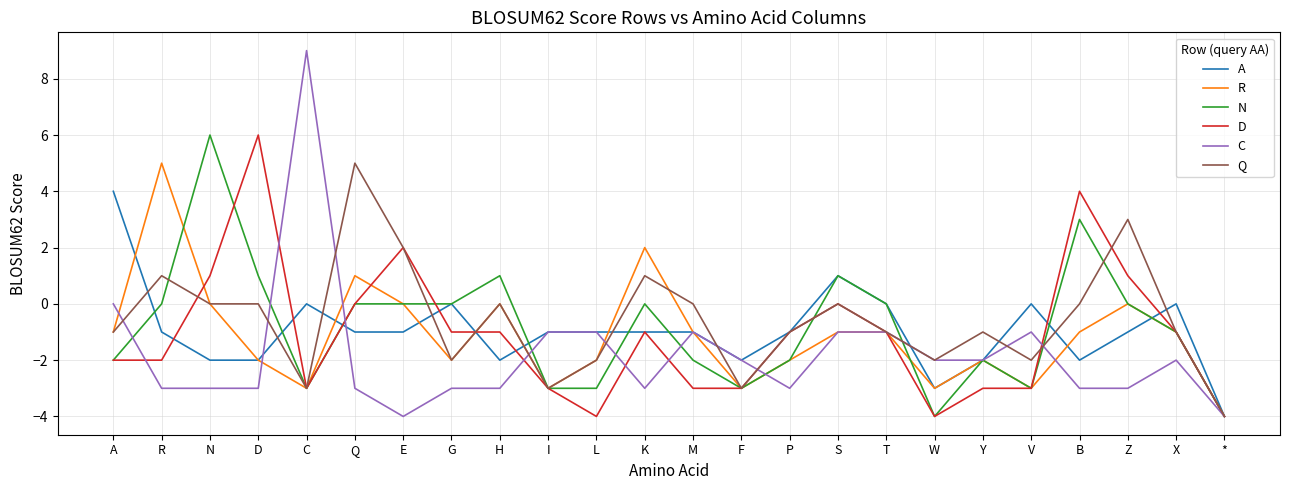

What is the sum of all C values?

-43